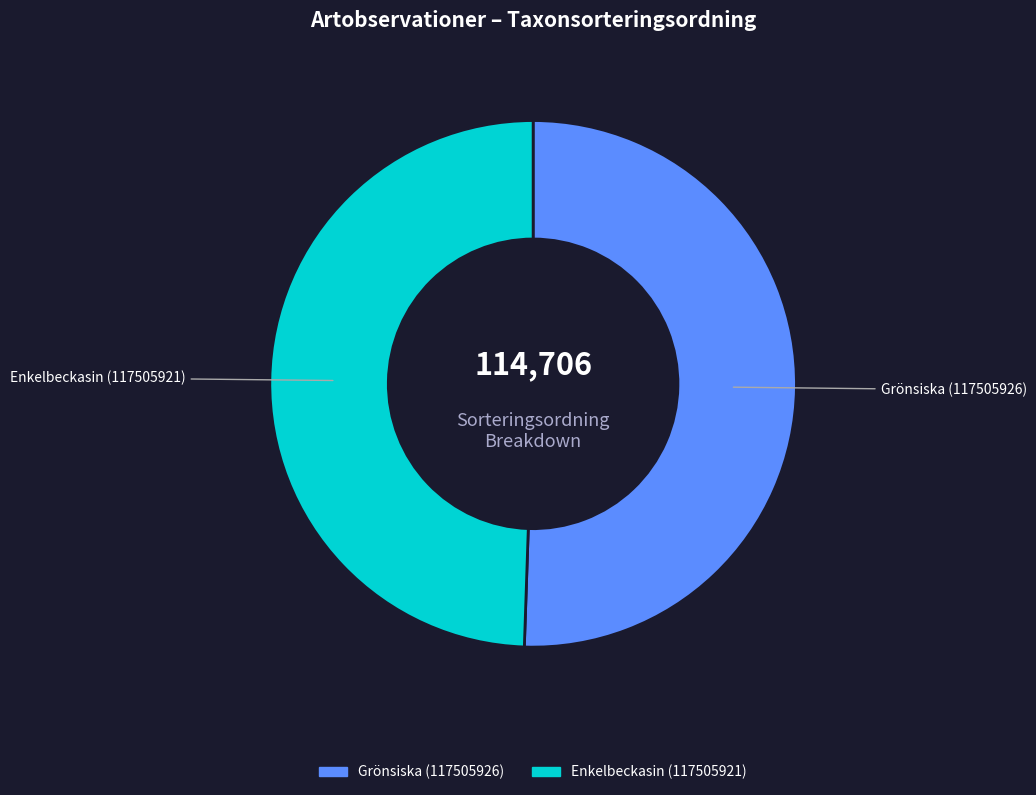

What is the largest slice in the pie chart?

Grönsiska (117505926)